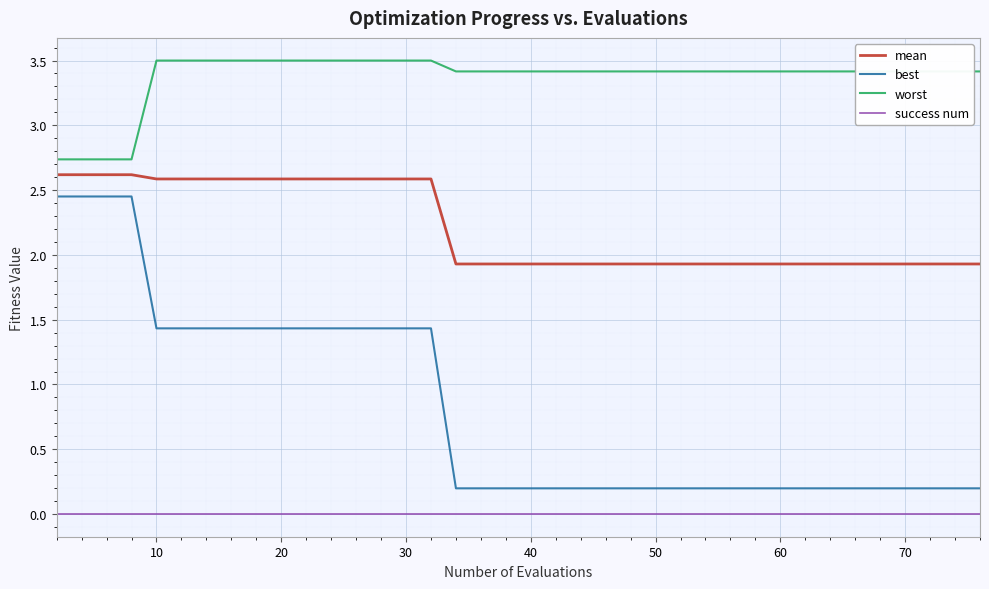

List the series in order of their peak value, lowest first.

success num, best, mean, worst